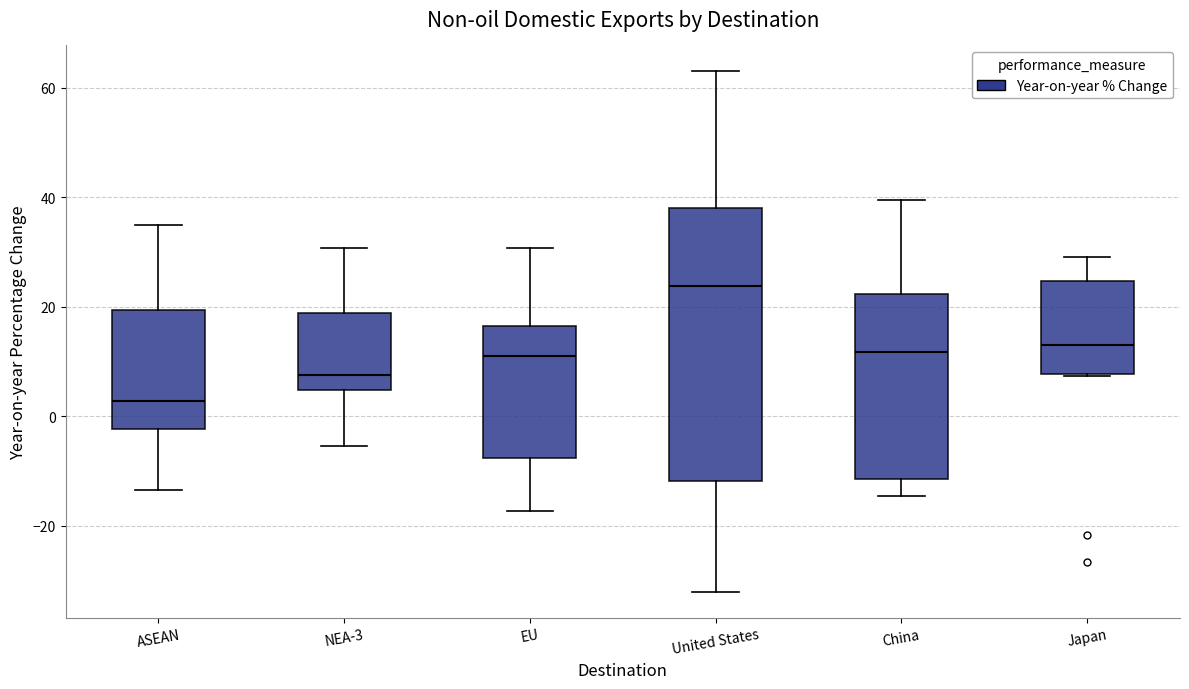

Reading left to right, read every box against the y-axis: the position of its median line, the range the box covers, and the ends of its whiskers. The values are not printed on the chart, so give them approximately, as read against the axis.

ASEAN: median 2, box -2 to 20, whiskers -14 to 34
NEA-3: median 8, box 4 to 18, whiskers -6 to 30
EU: median 12, box -8 to 16, whiskers -18 to 30
United States: median 24, box -12 to 38, whiskers -32 to 64
China: median 12, box -12 to 22, whiskers -14 to 40
Japan: median 14, box 8 to 24, whiskers 8 to 30